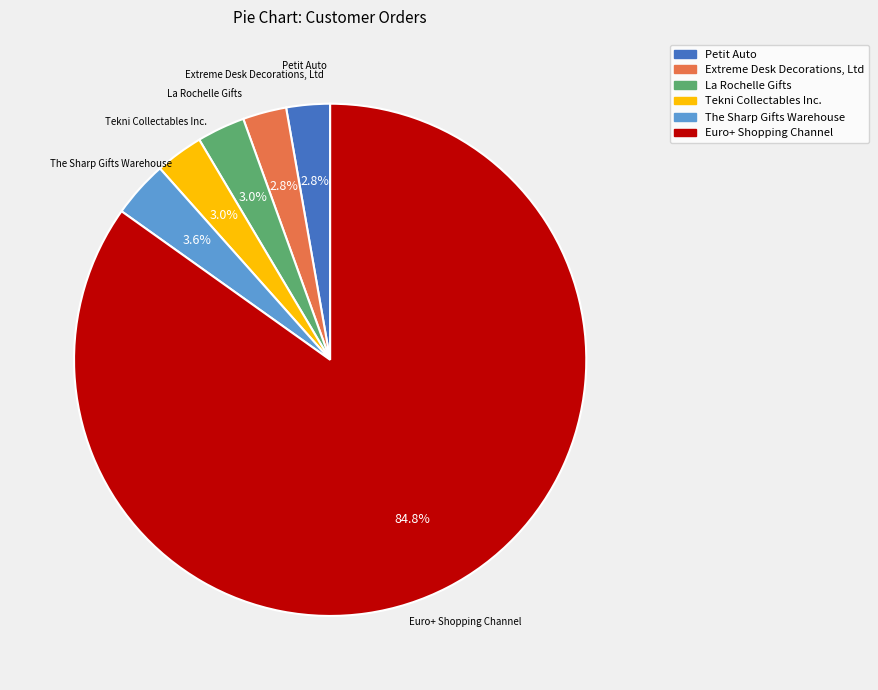

To the nearest percent, what is the difference between the largest and smallest slice percentages?

82%